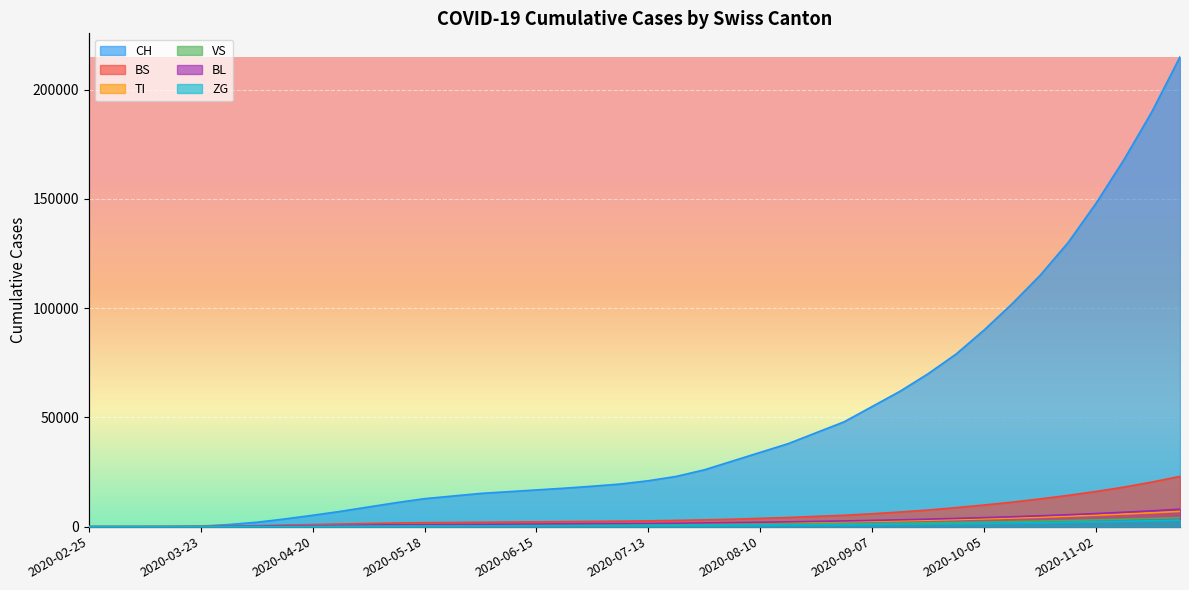

What is the total value across all series at 2020-08-10?

43415